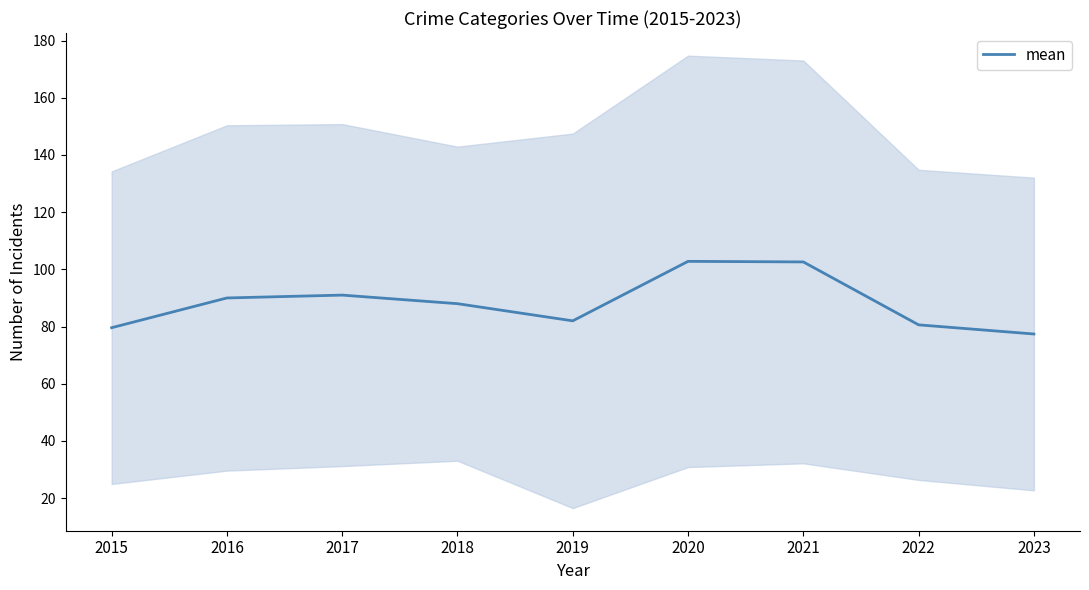

List the labels in order of value, smallest first.

2023, 2015, 2022, 2019, 2018, 2016, 2017, 2021, 2020